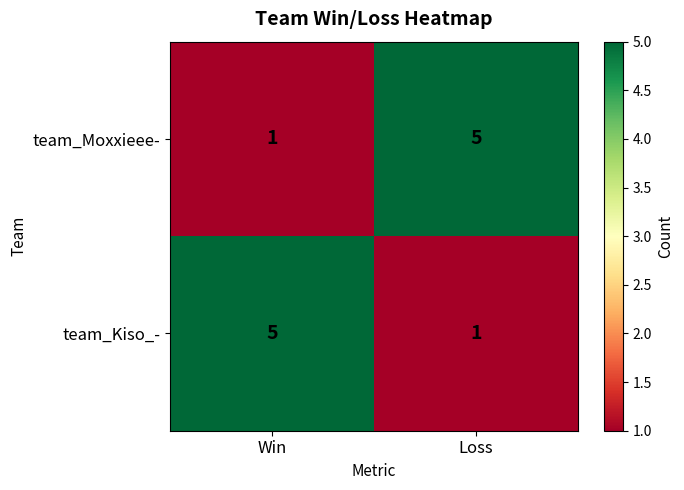

How many series are shown in this chart?

2